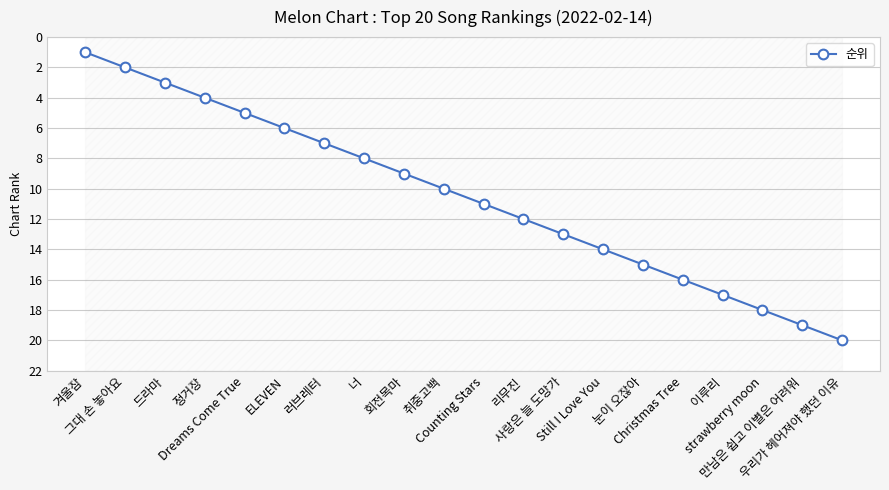

True or false: the data shows 8 at Dreams Come True.

False